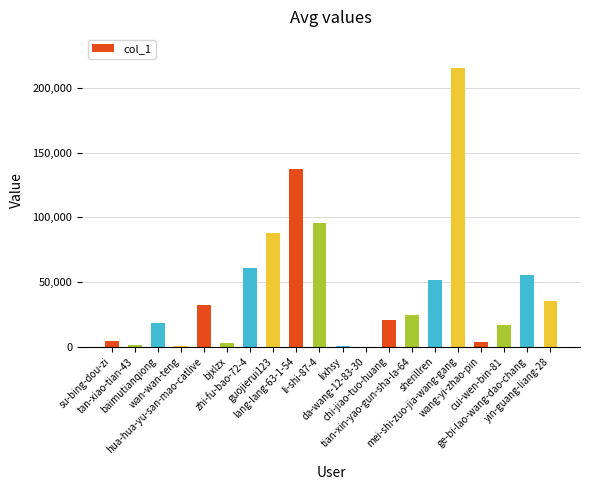

What is the greatest value displayed?

215697